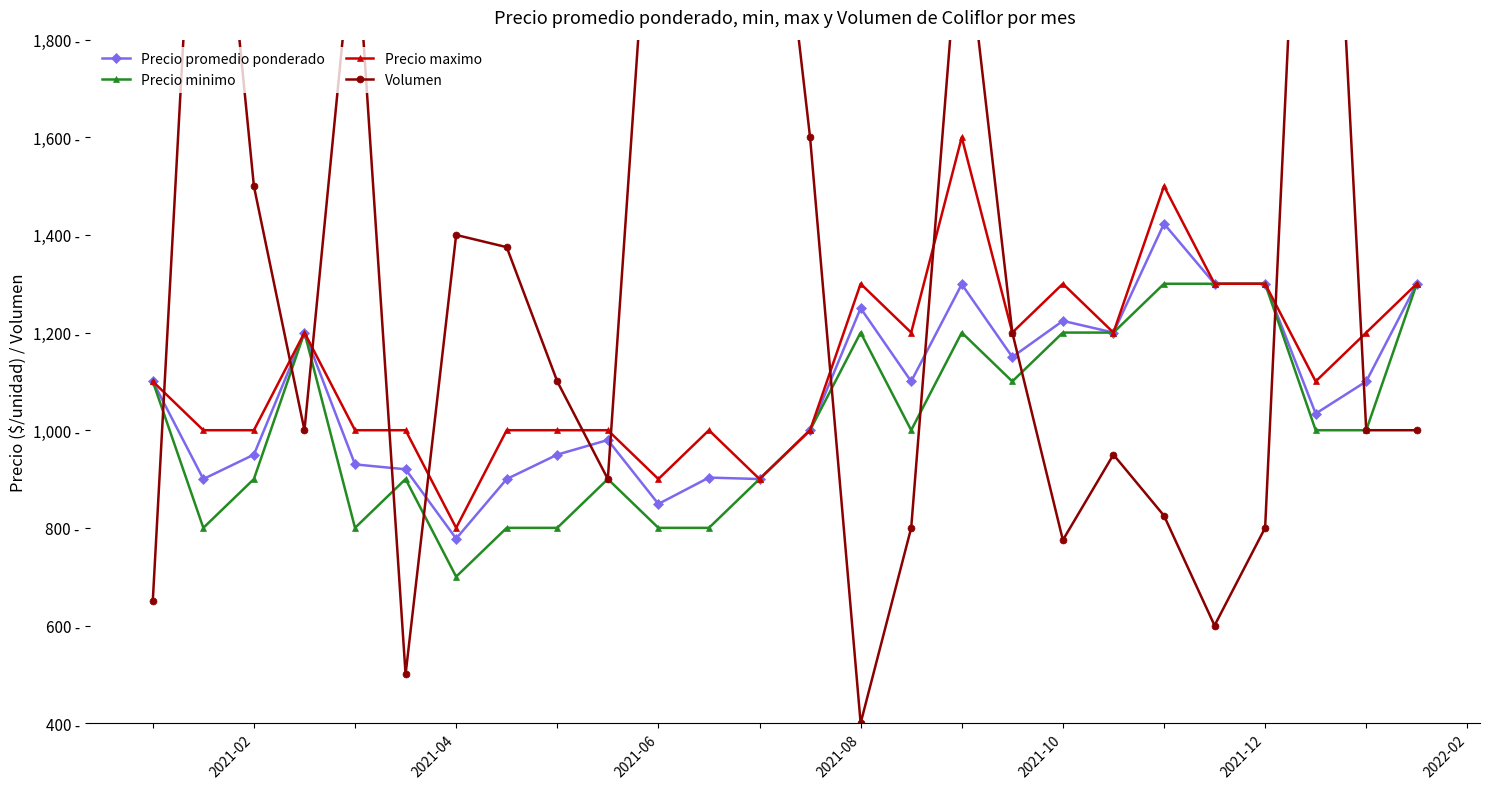

Rank the series by their maximum value, from lowest to highest.

Precio minimo, Precio promedio ponderado, Precio maximo, Volumen